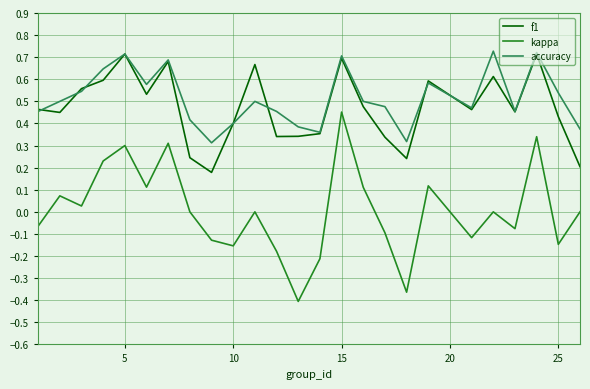

Does the chart have visible grid lines?

Yes